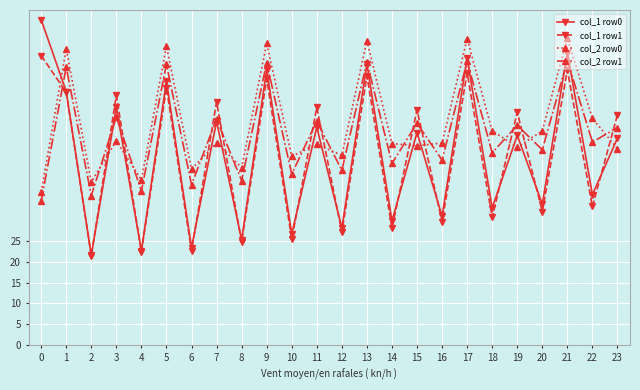

Which series ends up on top after the final intersection of col_2 row1 and col_1 row1?

col_1 row1